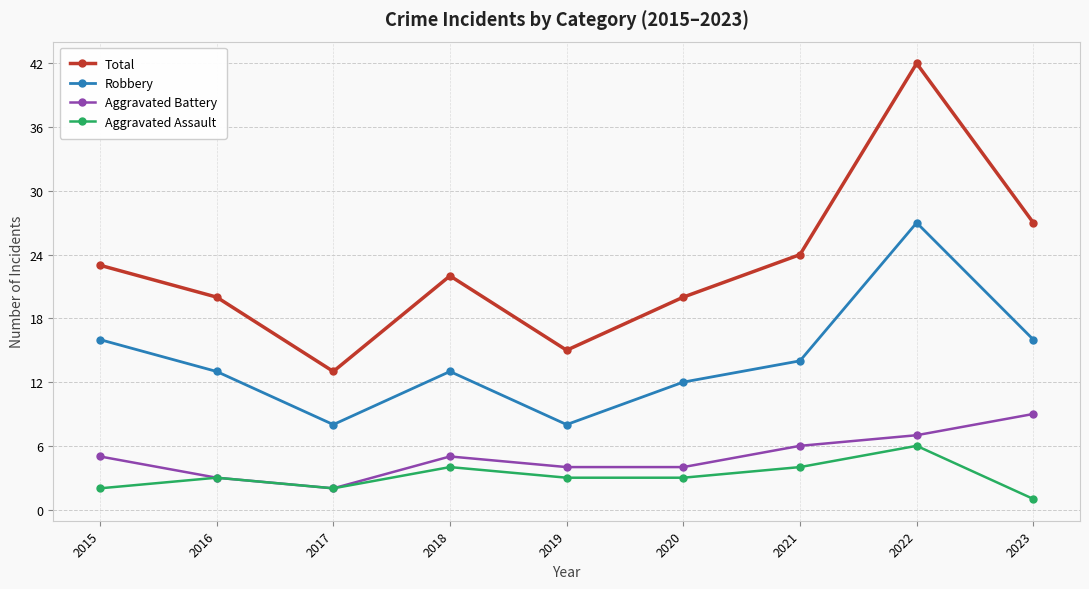

How many interior local peaks does the Aggravated Assault series have?

3